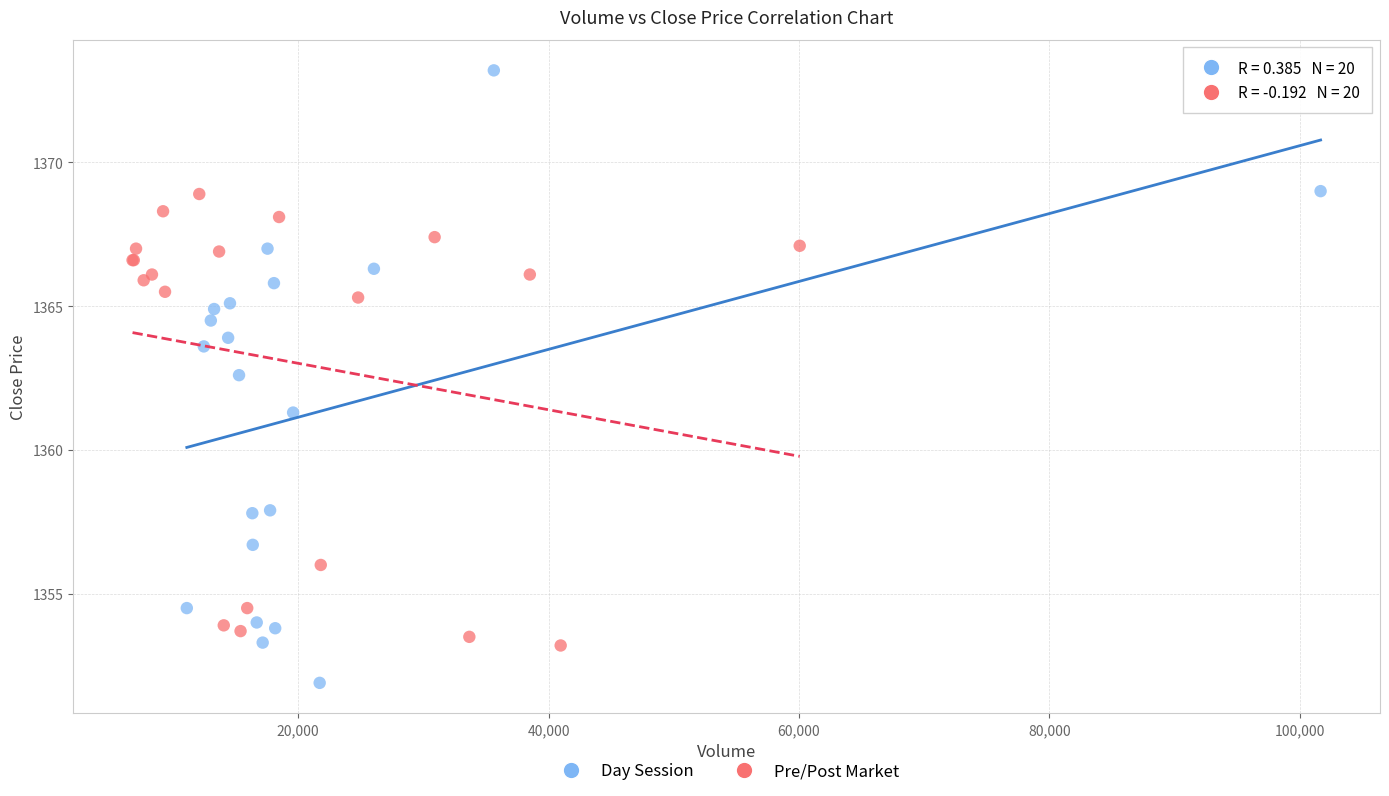

Which series has the largest Y range (max minus min)?

Day Session